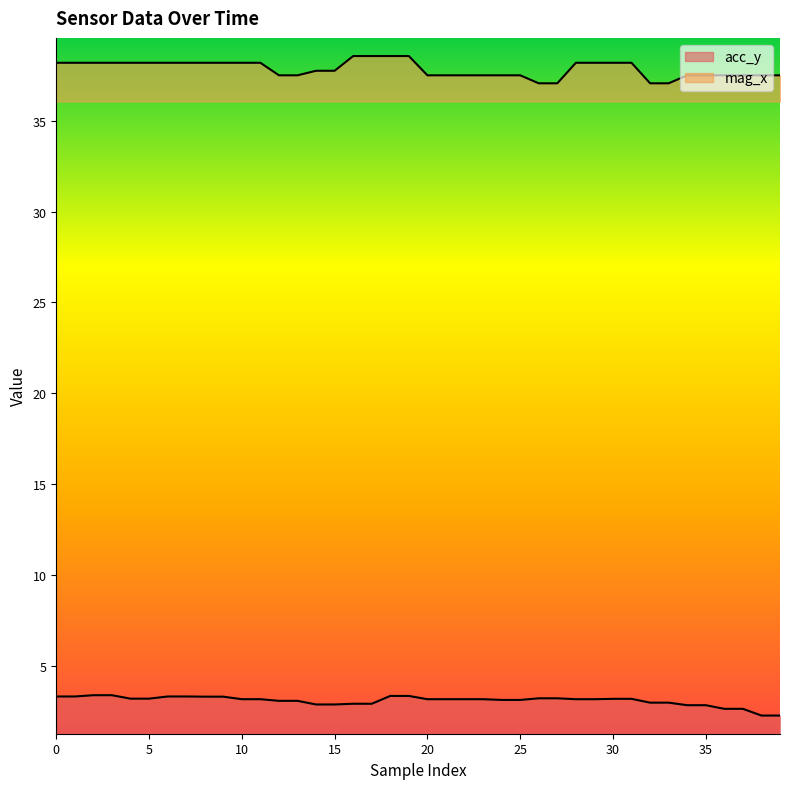

At which category is the sum across all series the highest?

18